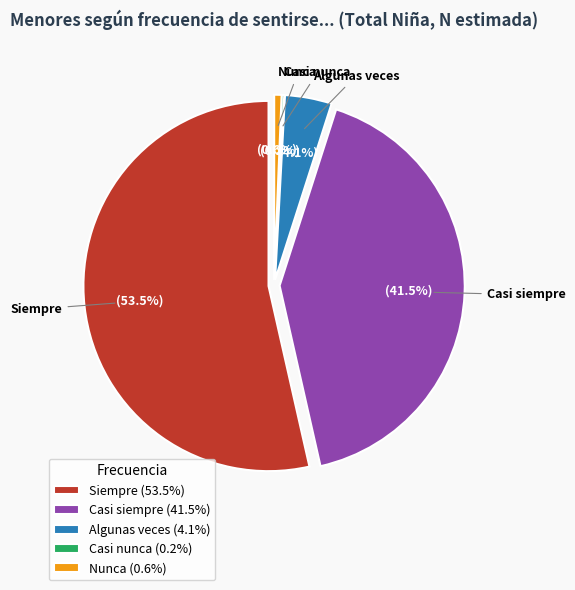

Do Nunca and Casi nunca together represent more than half of the pie?

No